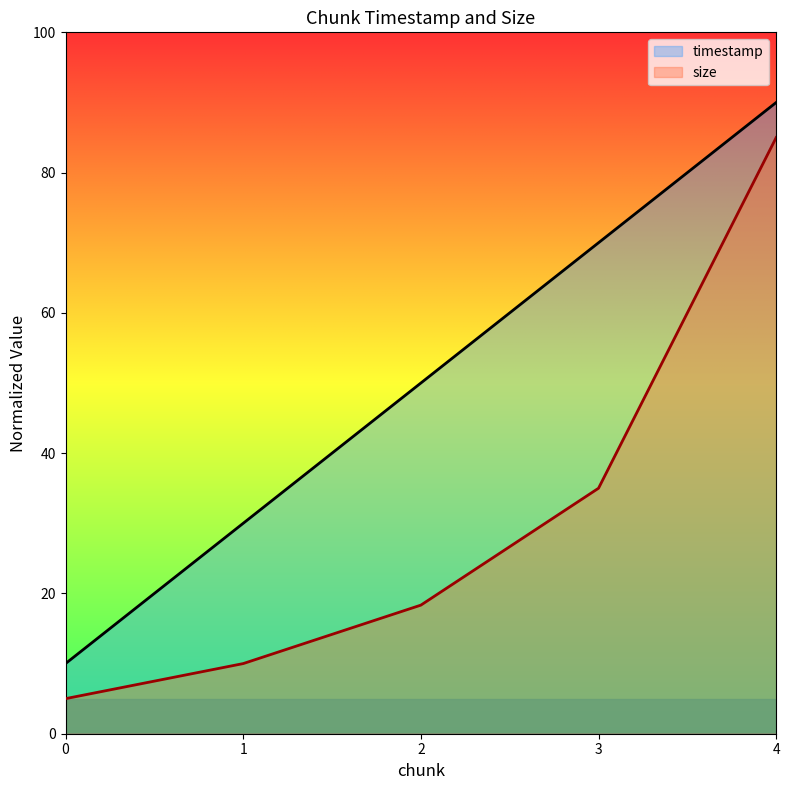

What is the value of the size point at the 3rd from the left?

18.3